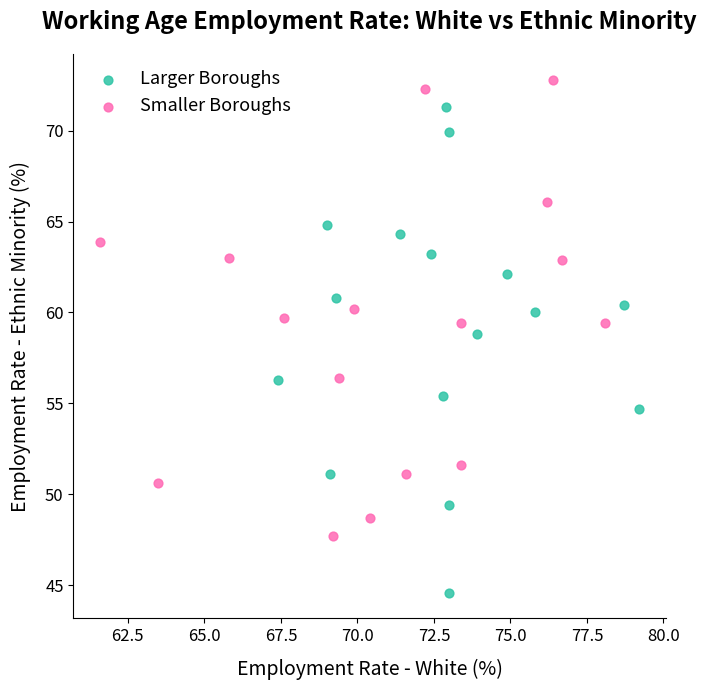

Which series has the largest Y range (max minus min)?

Larger Boroughs